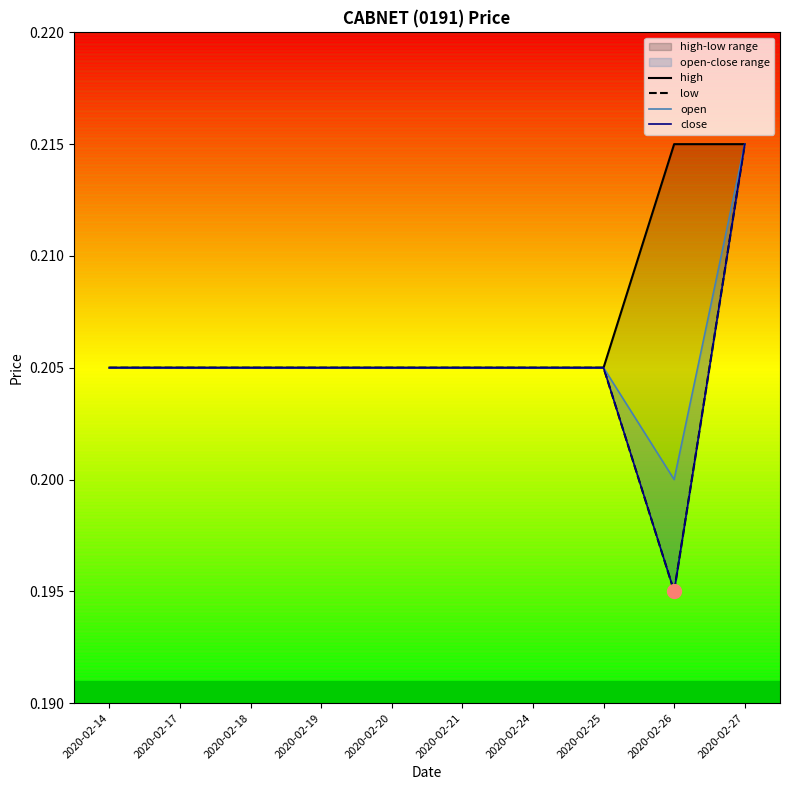

What value does the close series have at 2020-02-25?

0.2